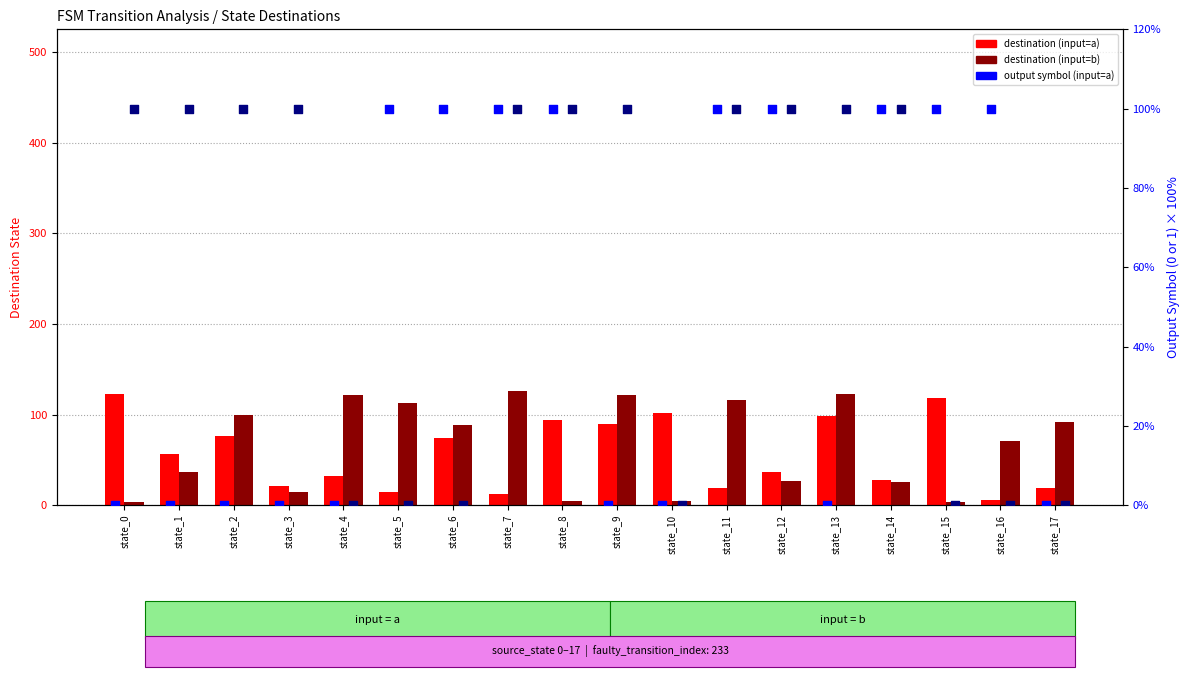

Which series contains the highest Y value?

destination (input=b)